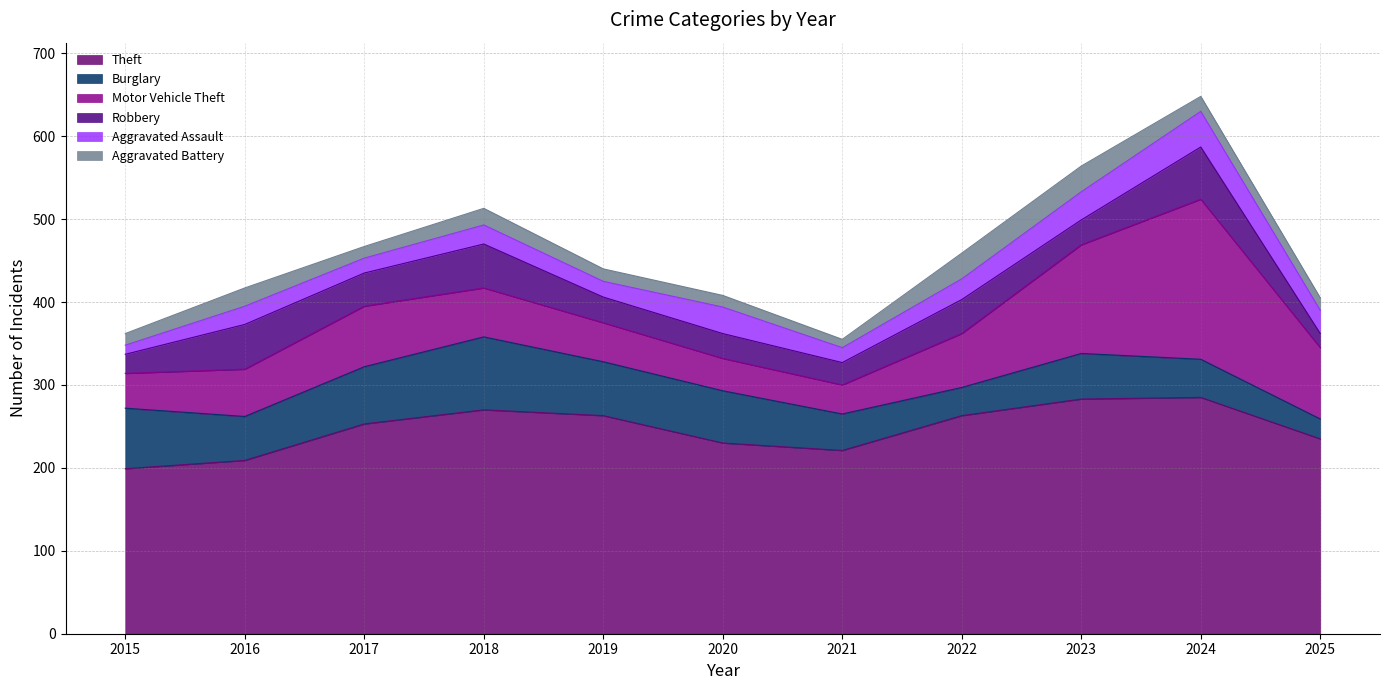

List the series in order of their peak value, lowest first.

Aggravated Battery, Aggravated Assault, Robbery, Burglary, Motor Vehicle Theft, Theft